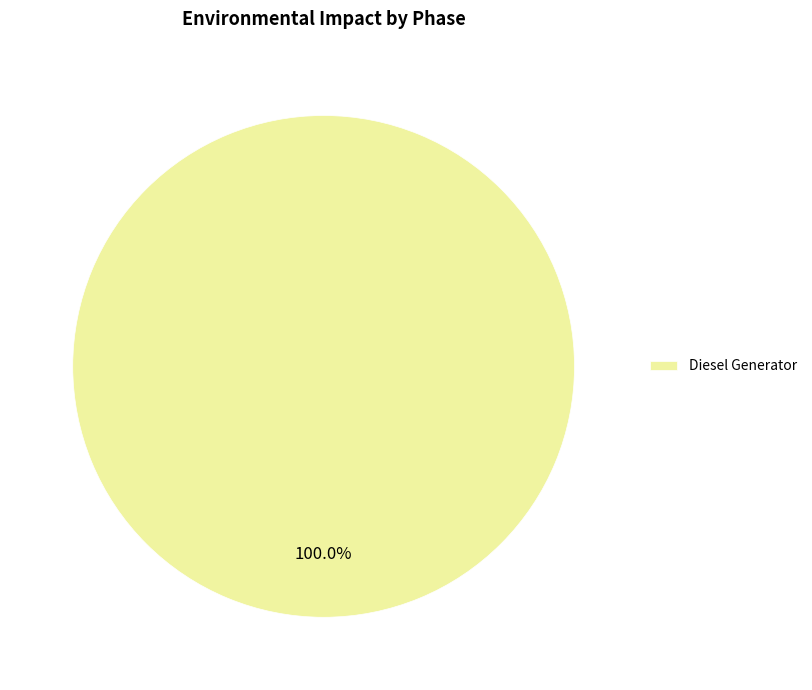

Rank the categories by value from lowest to highest.

Diesel Generator